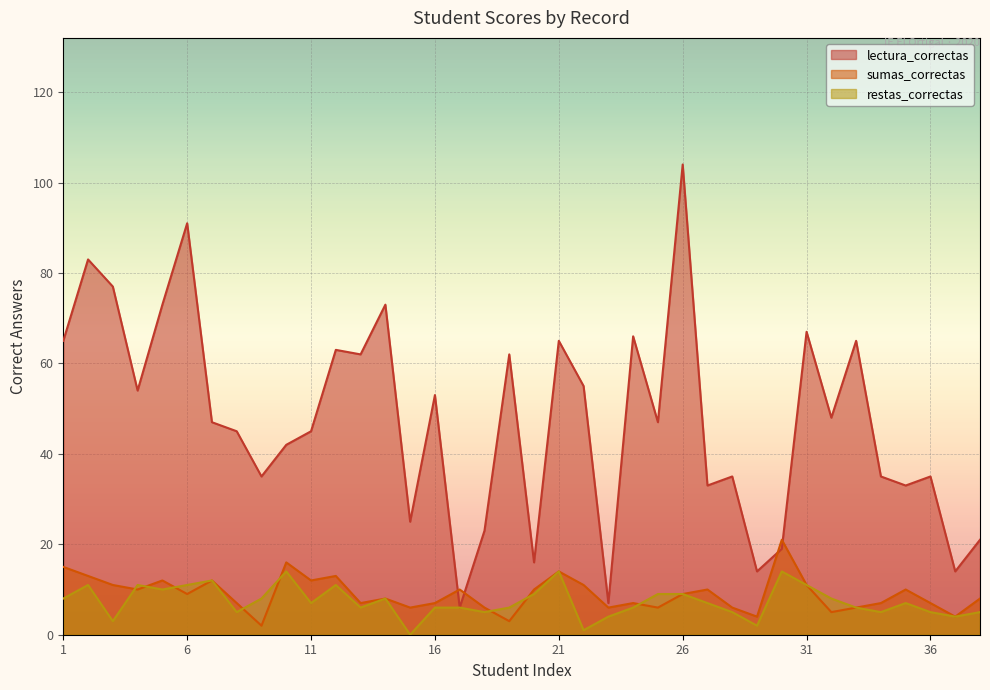

What is the value of the lectura_correctas point at the 5th from the left?

73